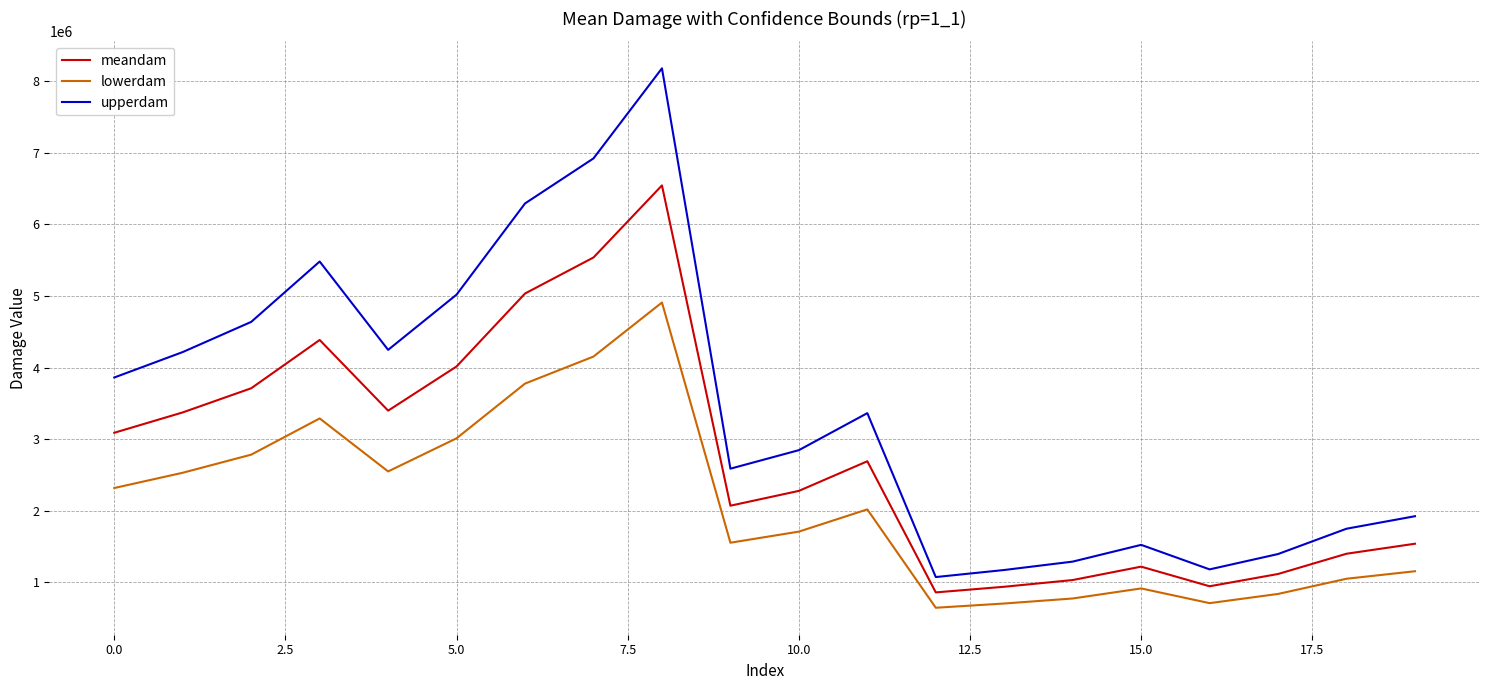

Rank the series by their maximum value, from lowest to highest.

lowerdam, meandam, upperdam